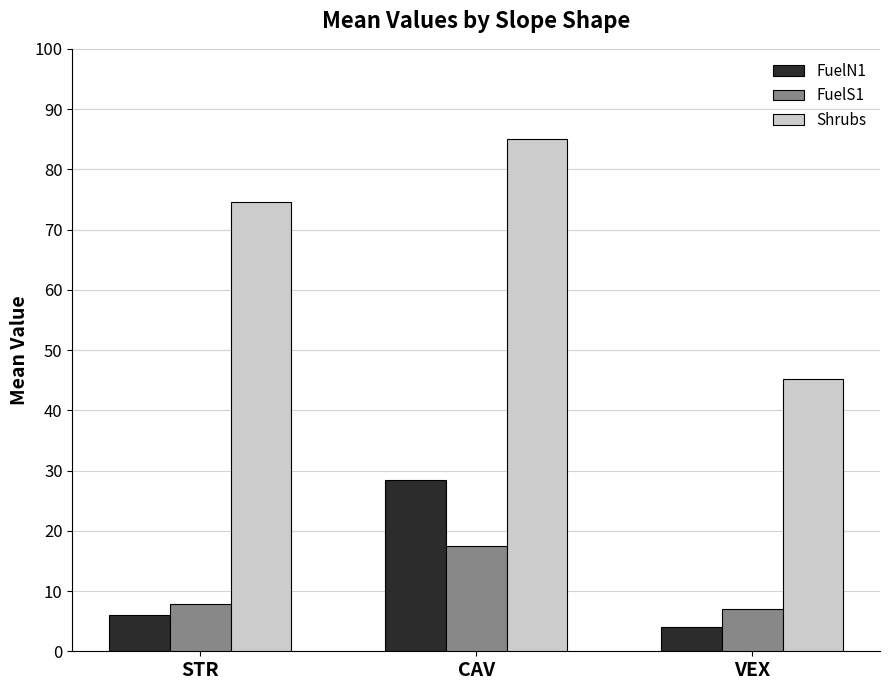

What is the spread (max minus min) of values at STR?

68.5